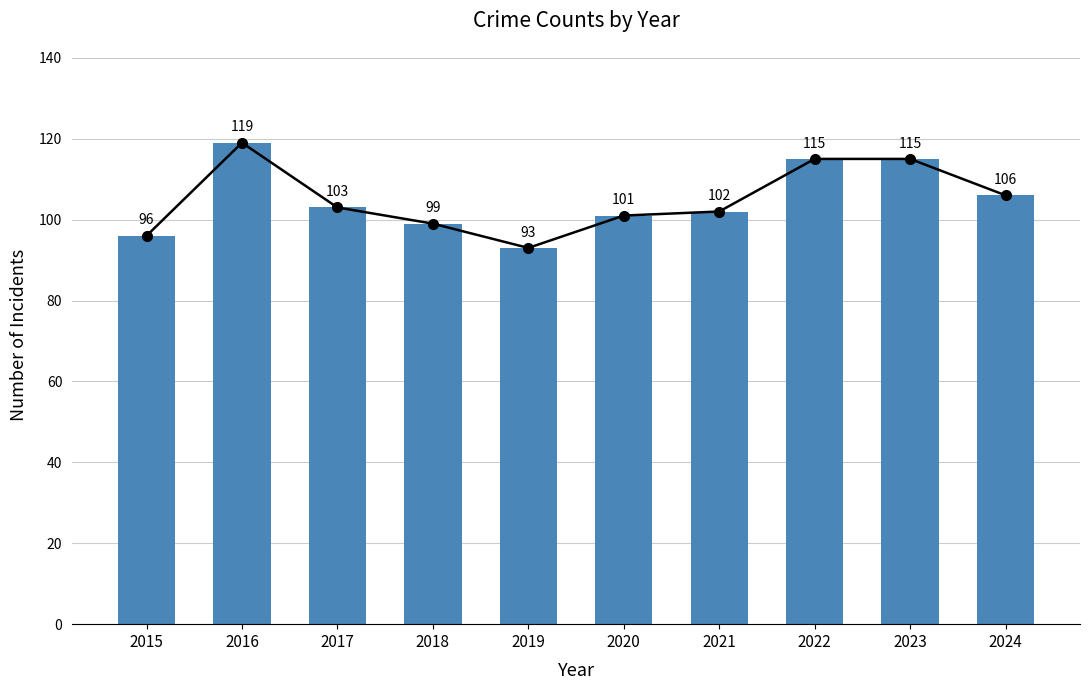

What is the difference between the maximum and minimum values?

26